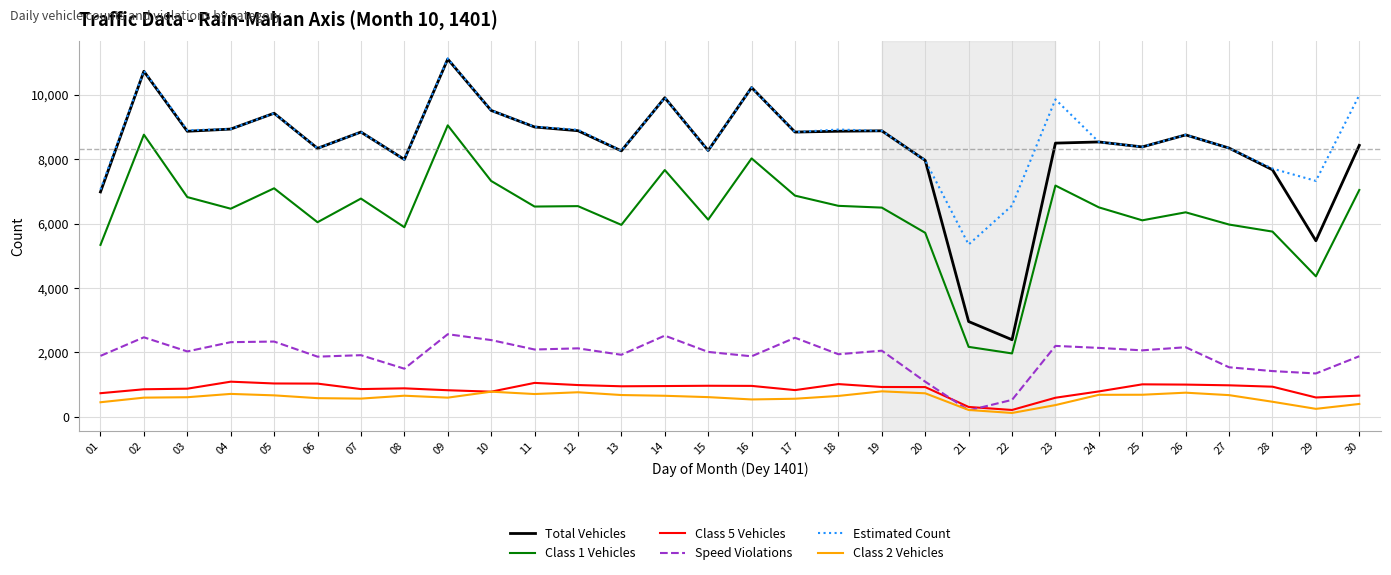

Which series has the widest spread of values?

Total Vehicles